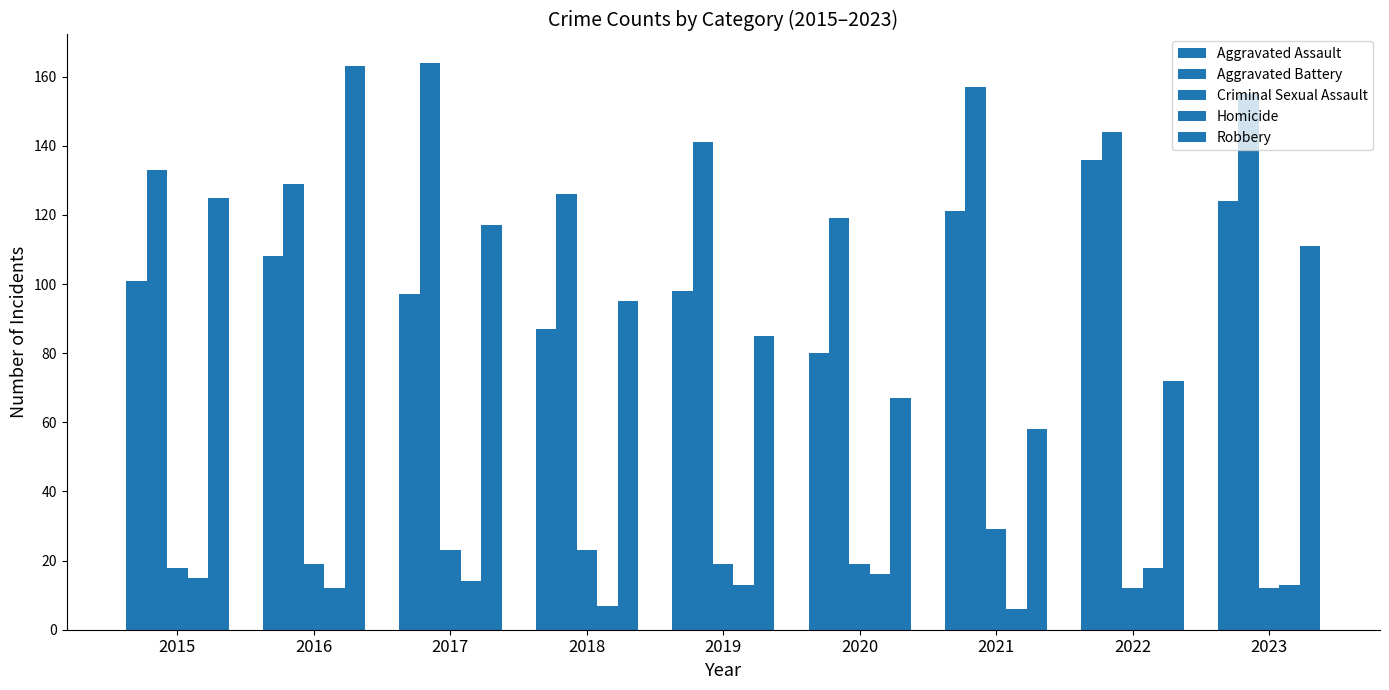

How many bars are there in each group?

5